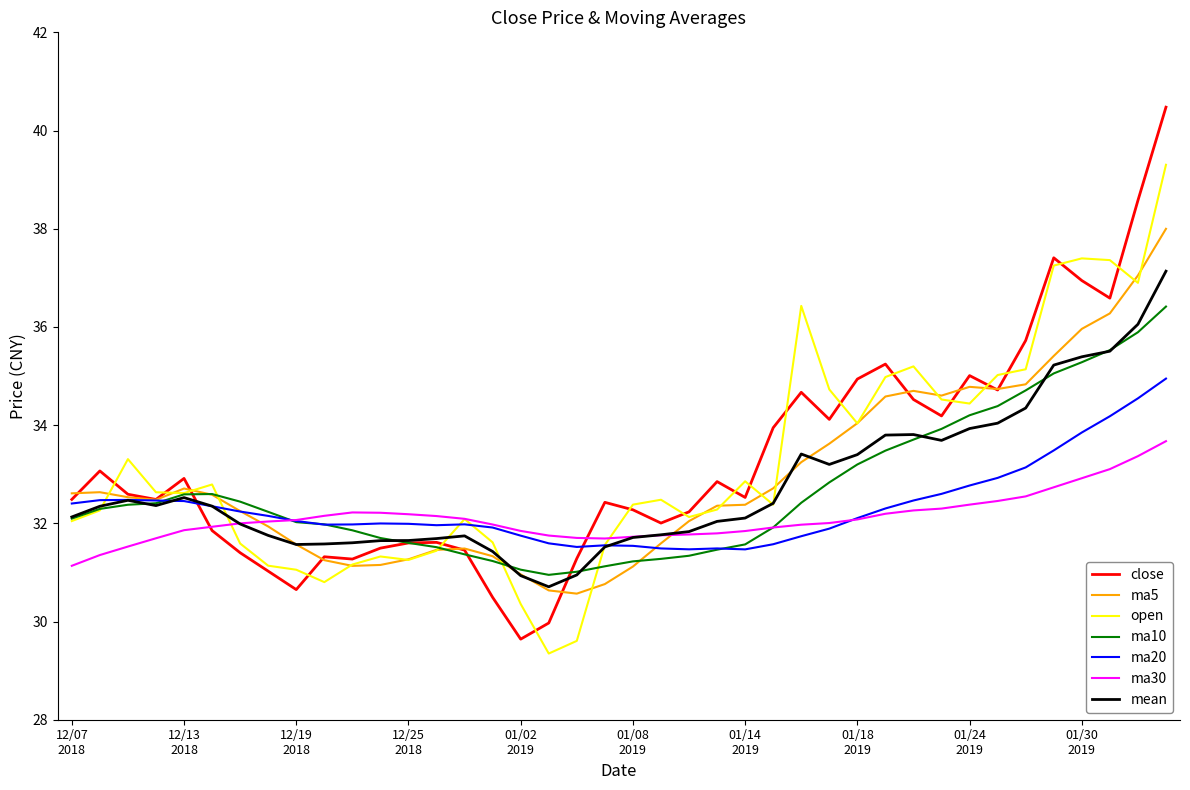

Which series has the widest spread of values?

close